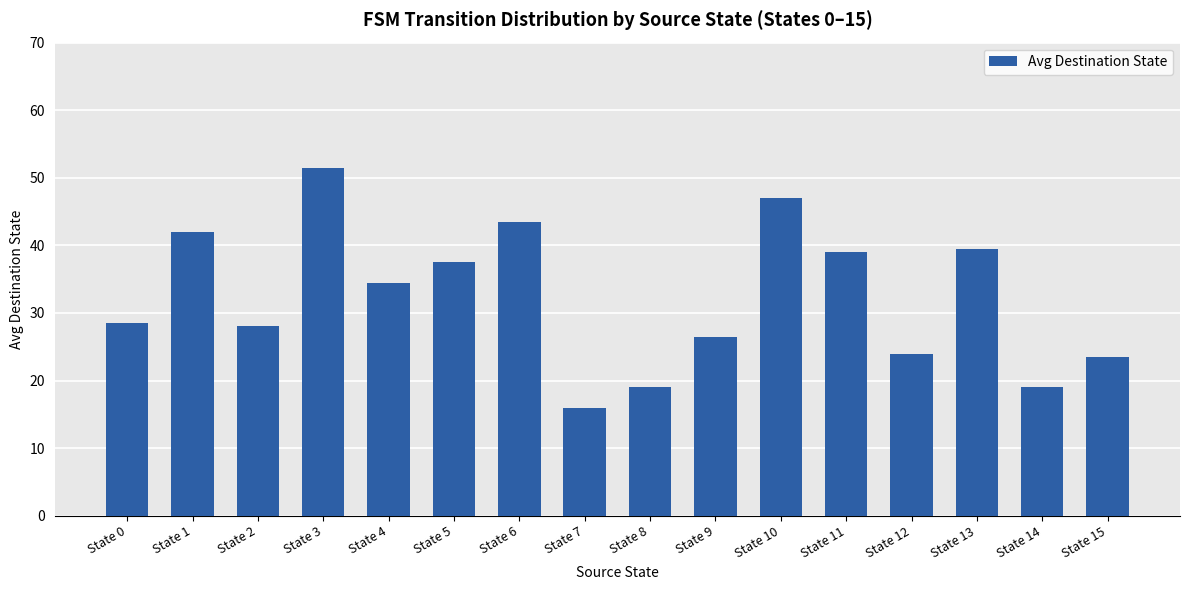

What is the sum of the values at State 10 and State 11?

86.0